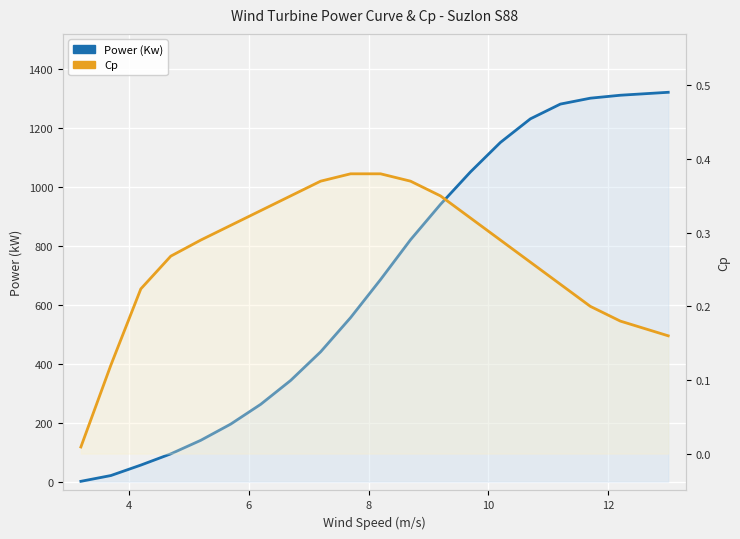

Is the value of Power (Kw) at 17 greater than the value of Cp at 7?

Yes